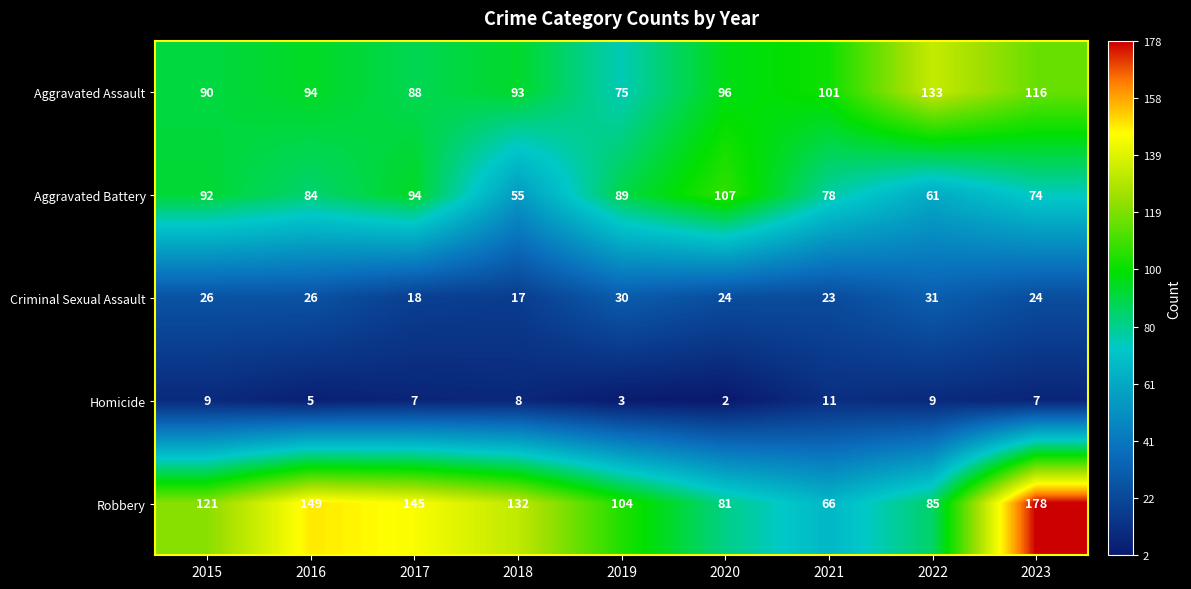

What is the maximum value for Aggravated Assault?

133